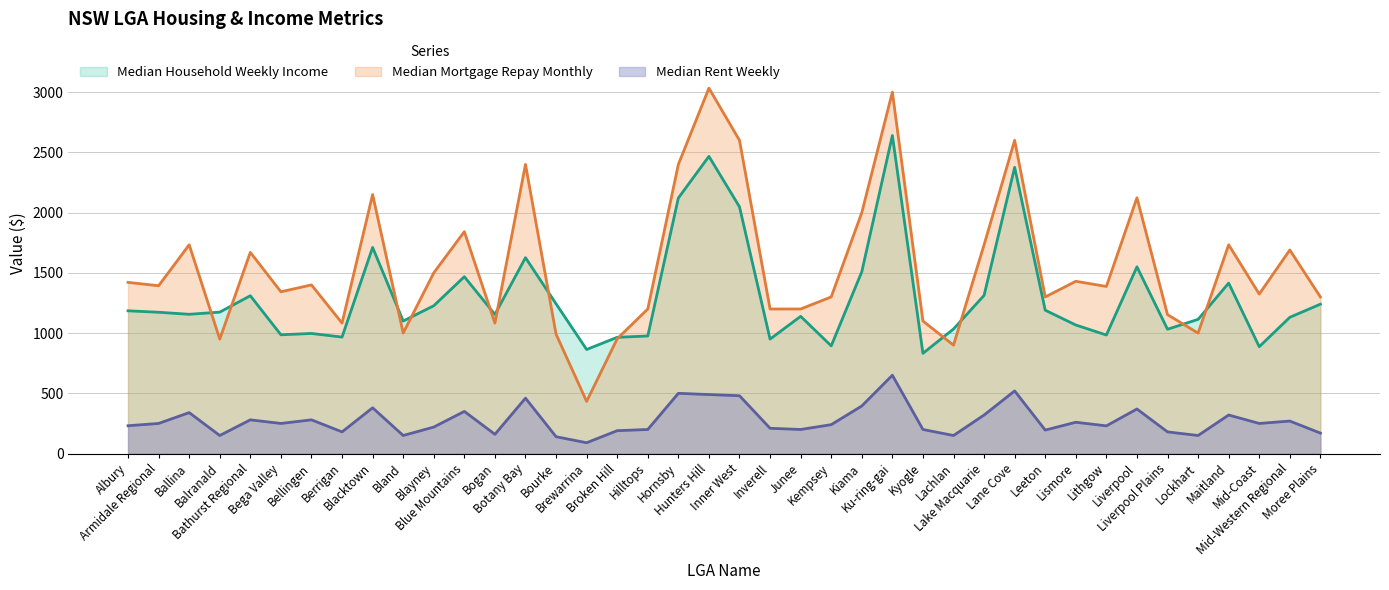

Rank the series at Moree Plains from lowest to highest value.

Median Rent Weekly, Median Household Weekly Income, Median Mortgage Repay Monthly